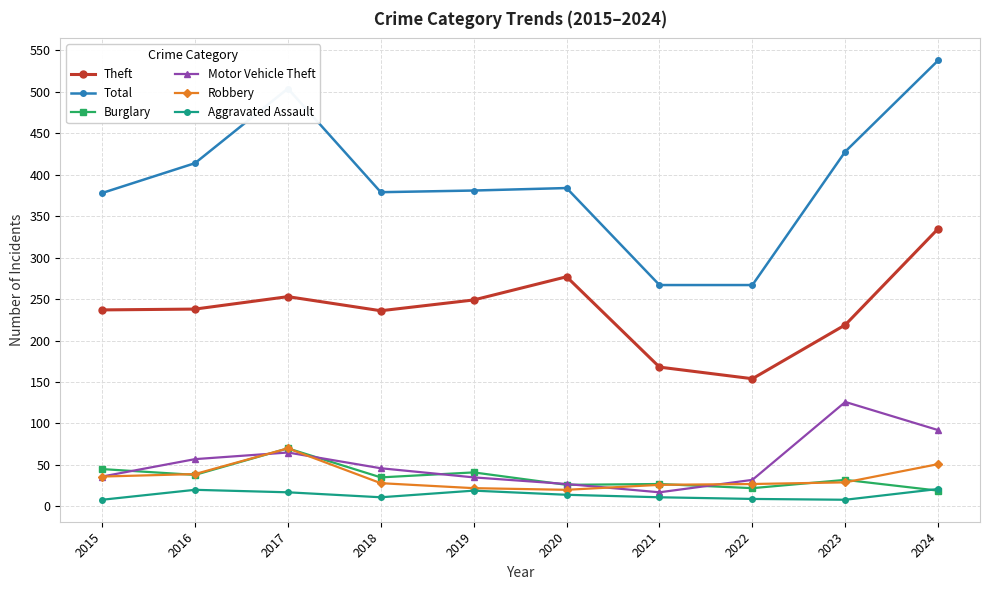

Which category has the highest value in the Motor Vehicle Theft series?

2023